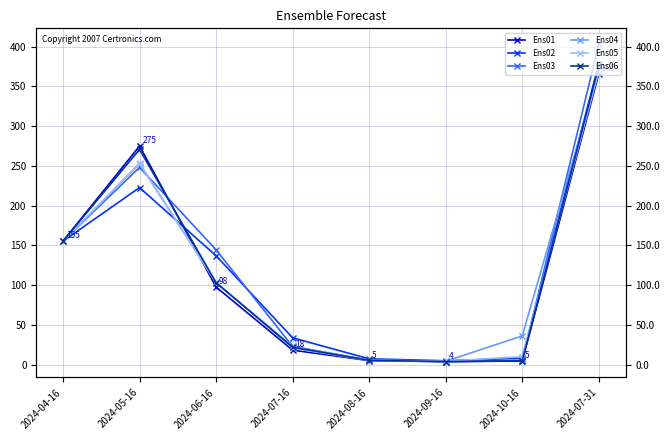

Where do Ens06 and Ens02 first cross each other?

2024-05-16 and 2024-06-16